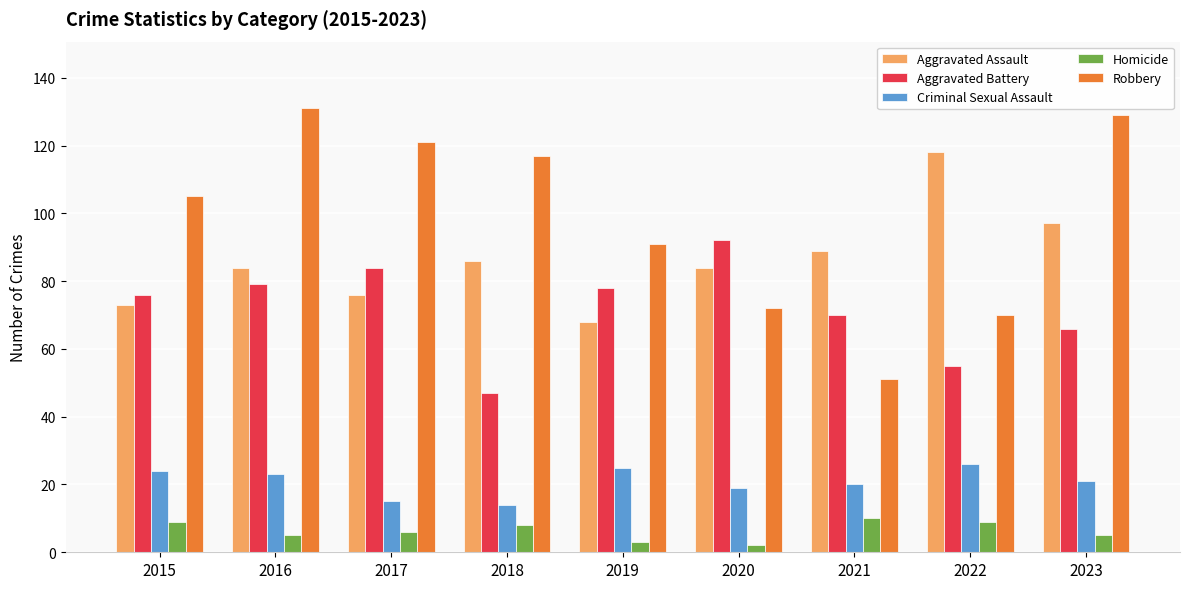

Rank the series by their maximum value, from highest to lowest.

Robbery, Aggravated Assault, Aggravated Battery, Criminal Sexual Assault, Homicide